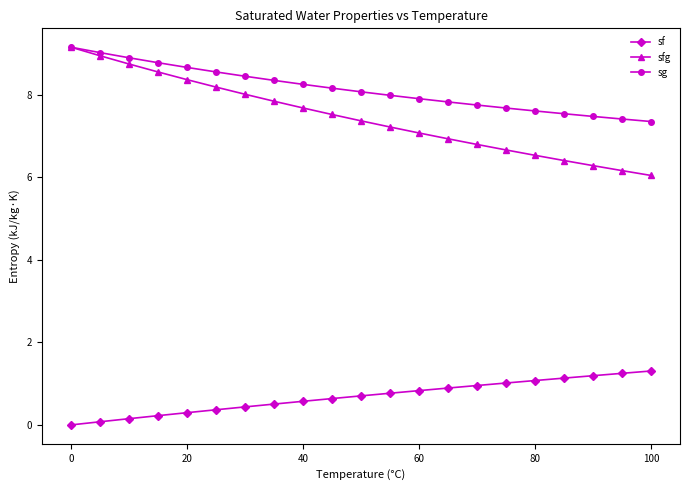

True or false: sf and sg cross at least once.

False